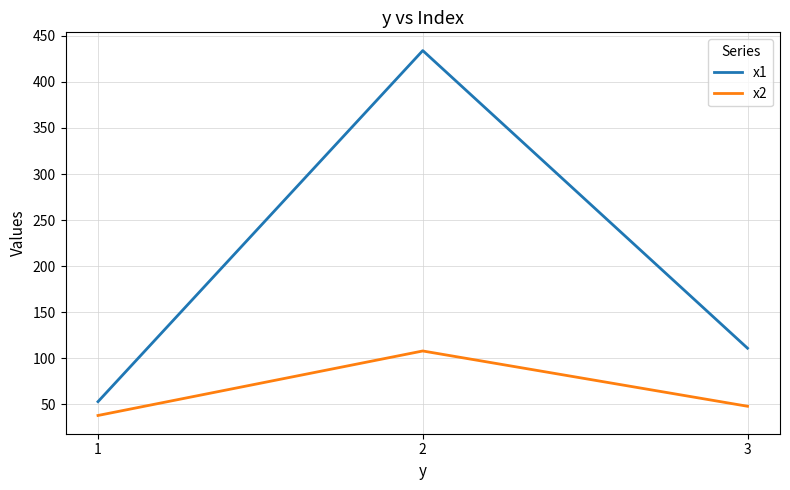

The value of x2 at 2 is 108. True or false?

True